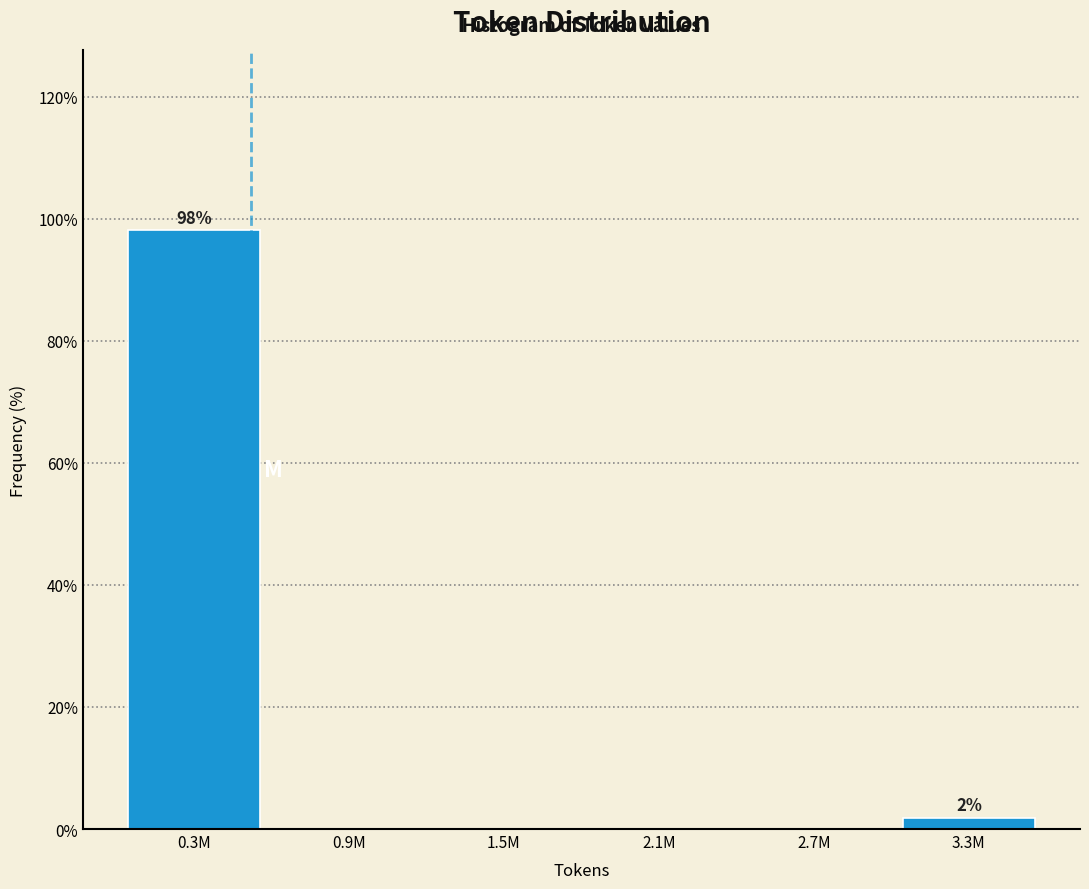

Reading left to right, transcribe all the data shown in this chart.

0.3M=98.1	0.9M=0.0	1.5M=0.0	2.1M=0.0	2.7M=0.0	3.3M=1.9